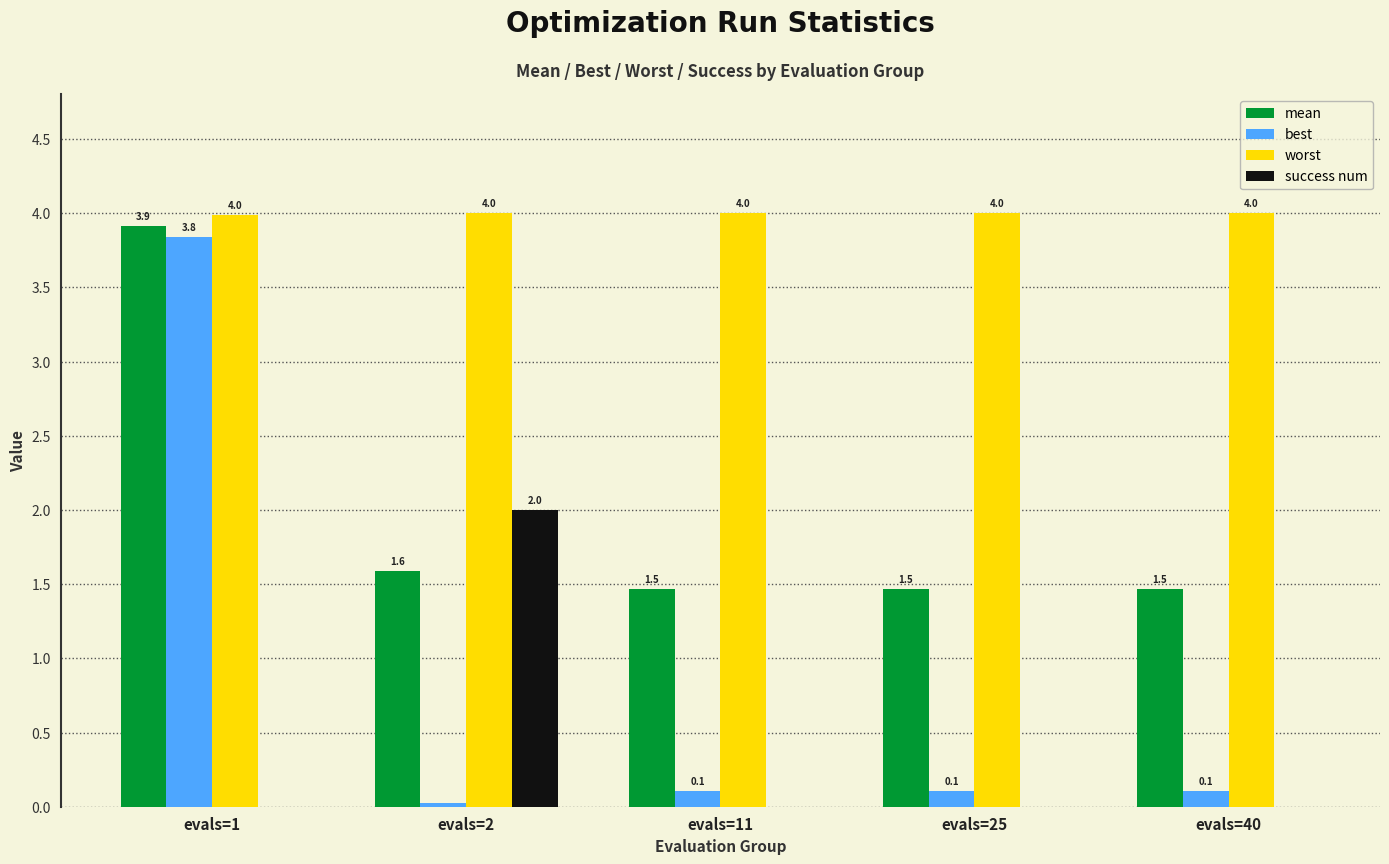

What is the sum of all success num values?

2.0